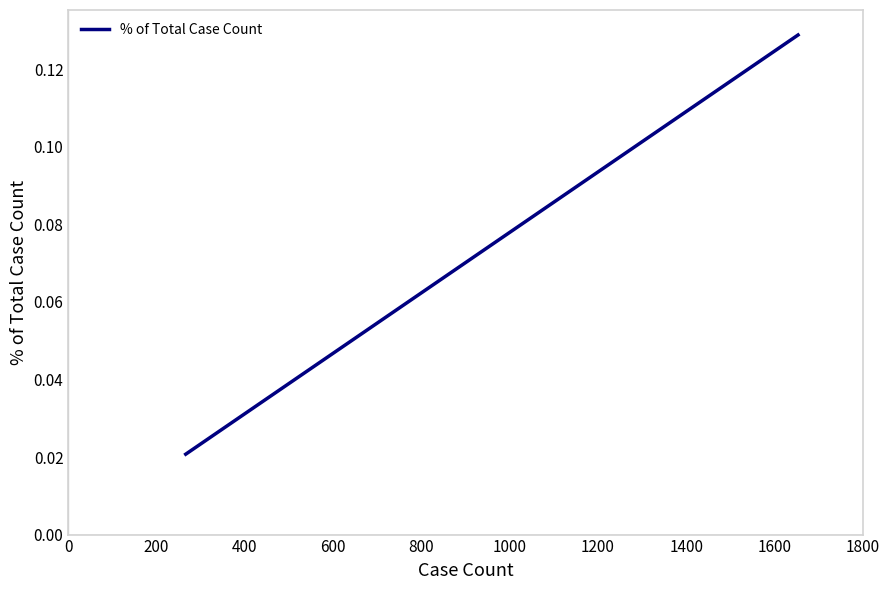

Does the chart display data point markers on the line(s)?

No